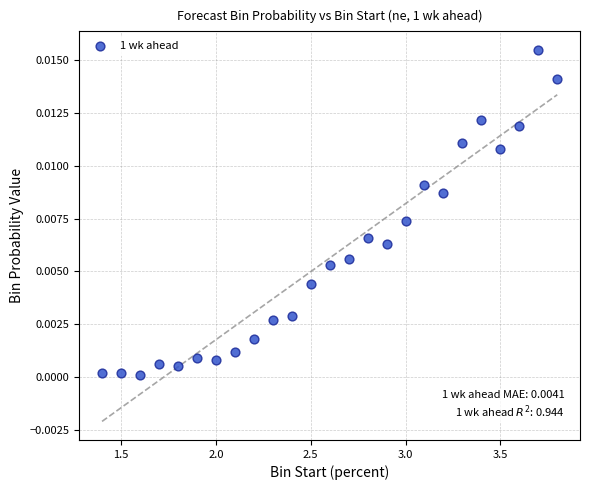

What is the range of X values (max minus min)?

2.4